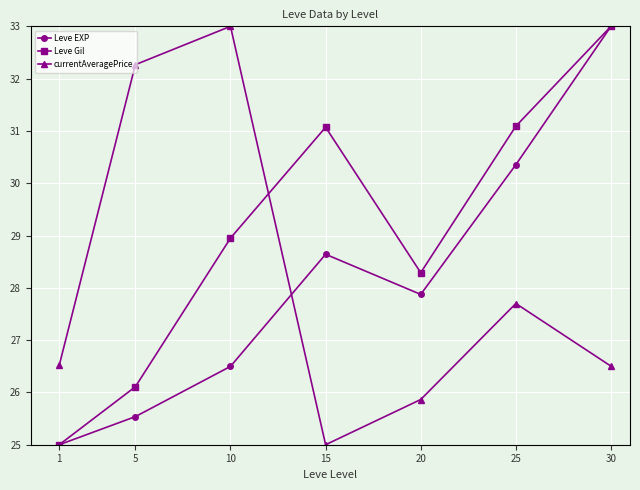

What is the difference between the maximum and second lowest values in the currentAveragePrice series?

7.1